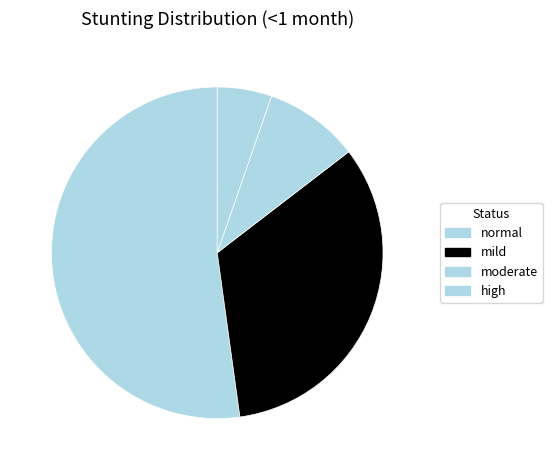

True or false: moderate accounts for 1% of the total.

False